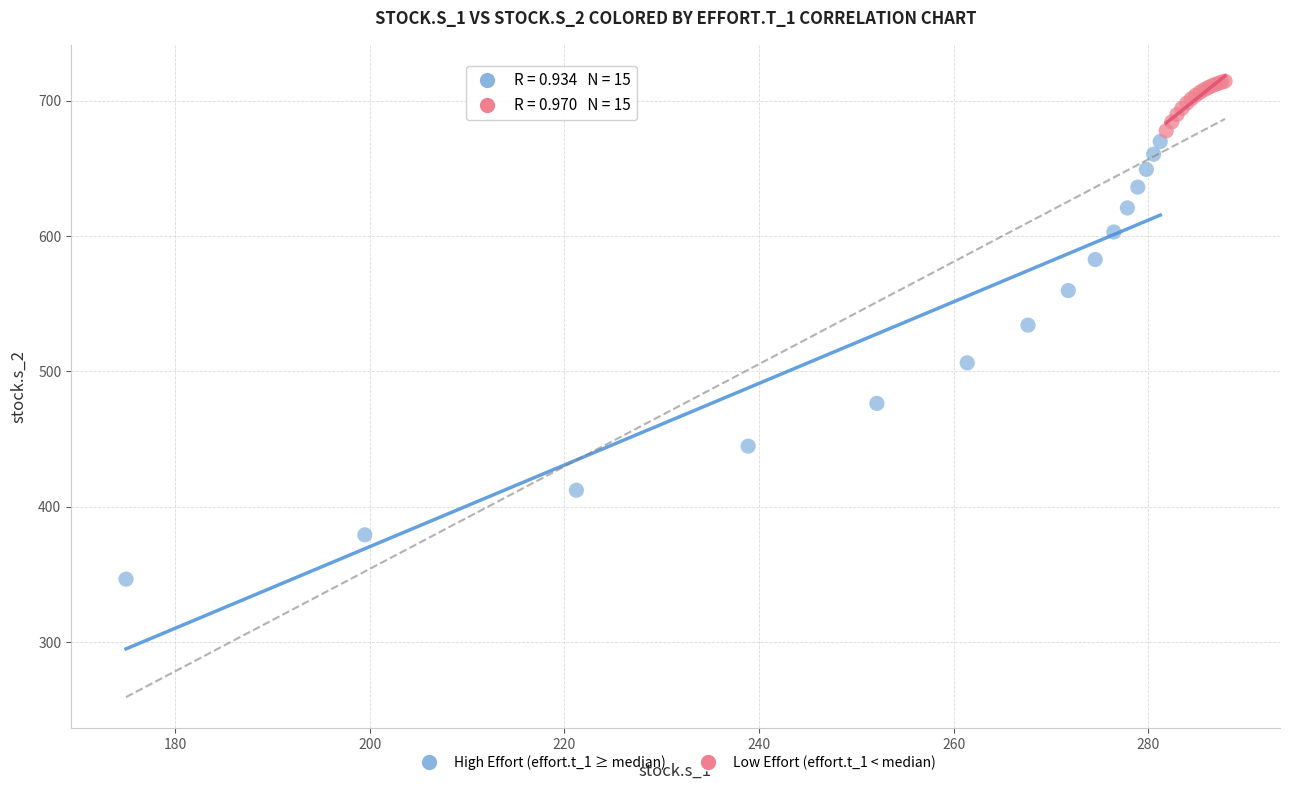

What are all the series names shown in the legend?

High Effort (effort.t_1 ≥ median), Low Effort (effort.t_1 < median)